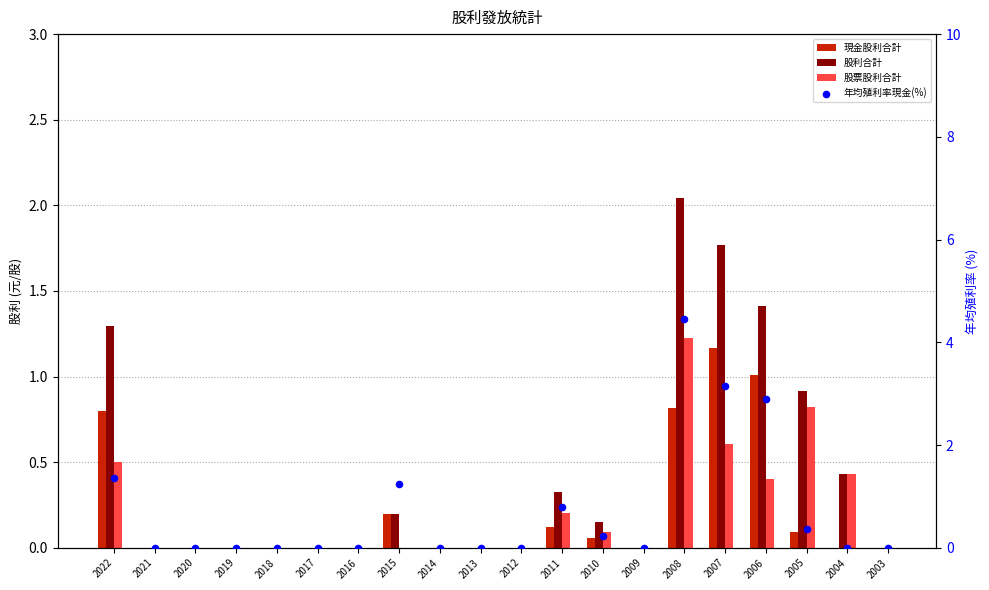

Is the value of 股利合計 at 2009 greater than the value of 現金股利合計 at 2021?

No